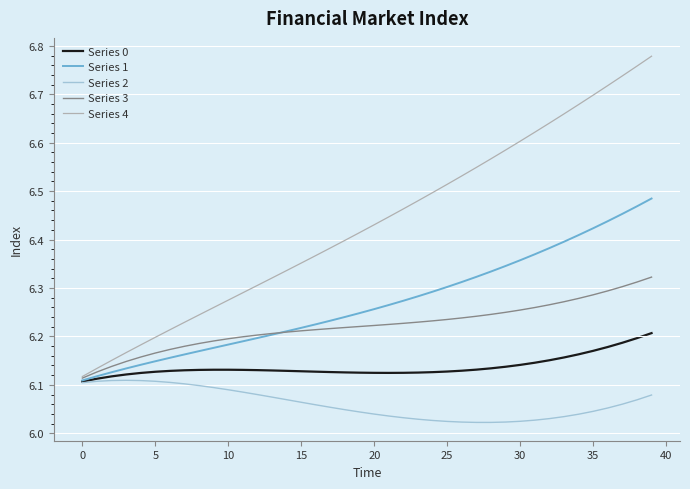

Does the chart display data point markers on the line(s)?

No